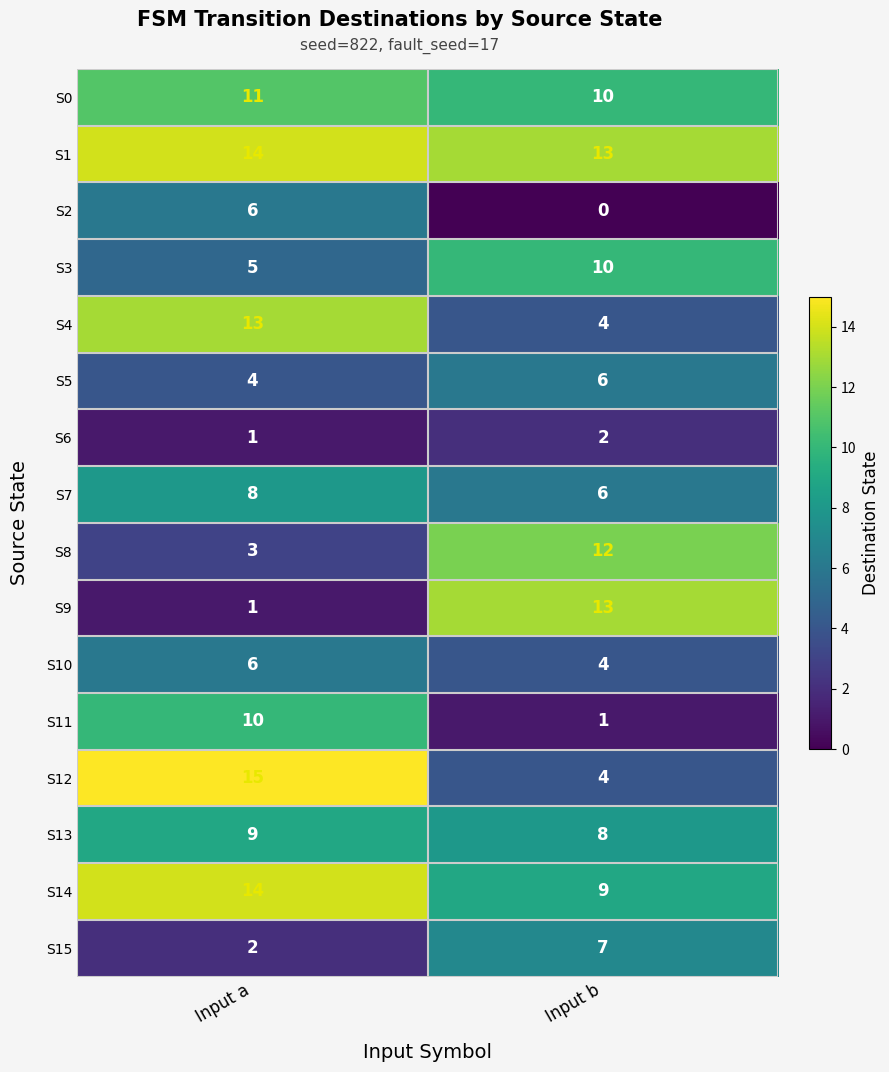

What is the average value of the S5 series?

5